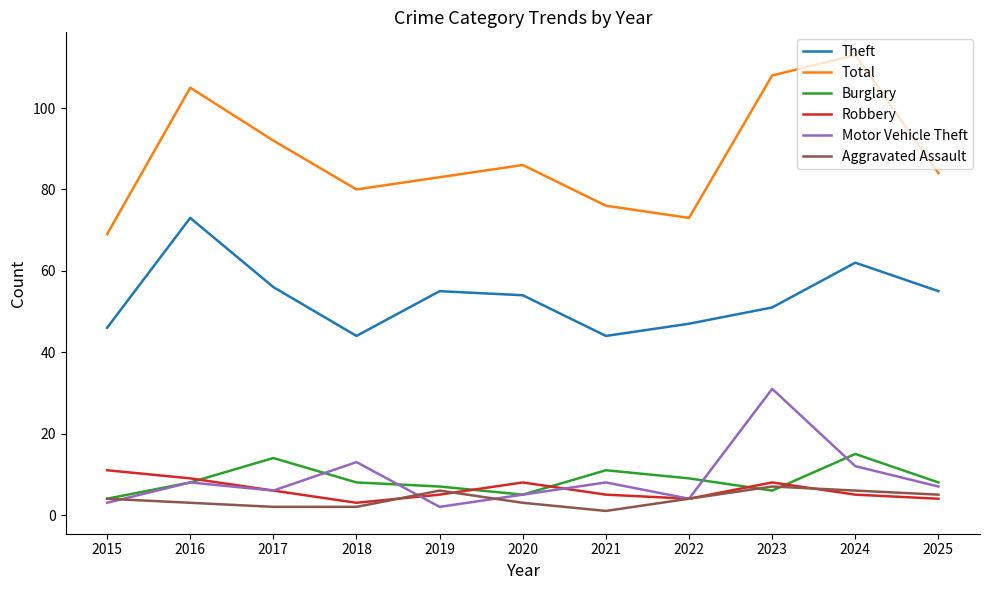

List the series in order of their peak value, highest first.

Total, Theft, Motor Vehicle Theft, Burglary, Robbery, Aggravated Assault